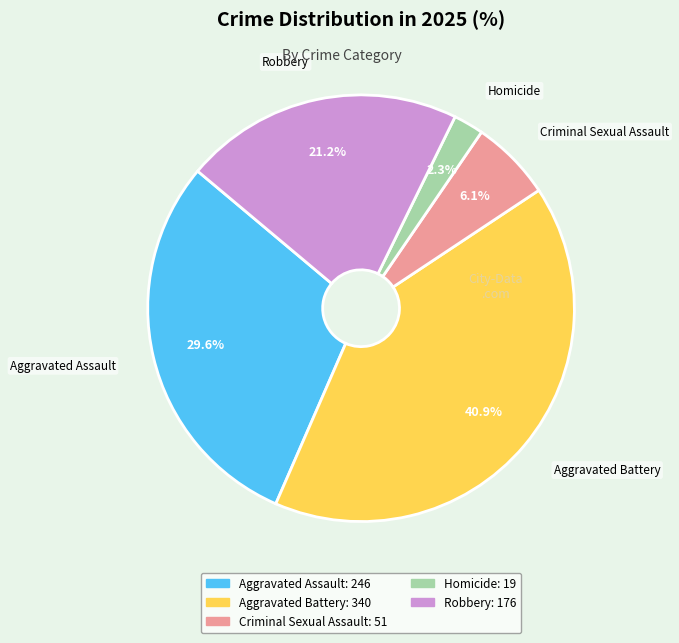

Approximately how many times larger is the value at Criminal Sexual Assault compared to Robbery?

0.3